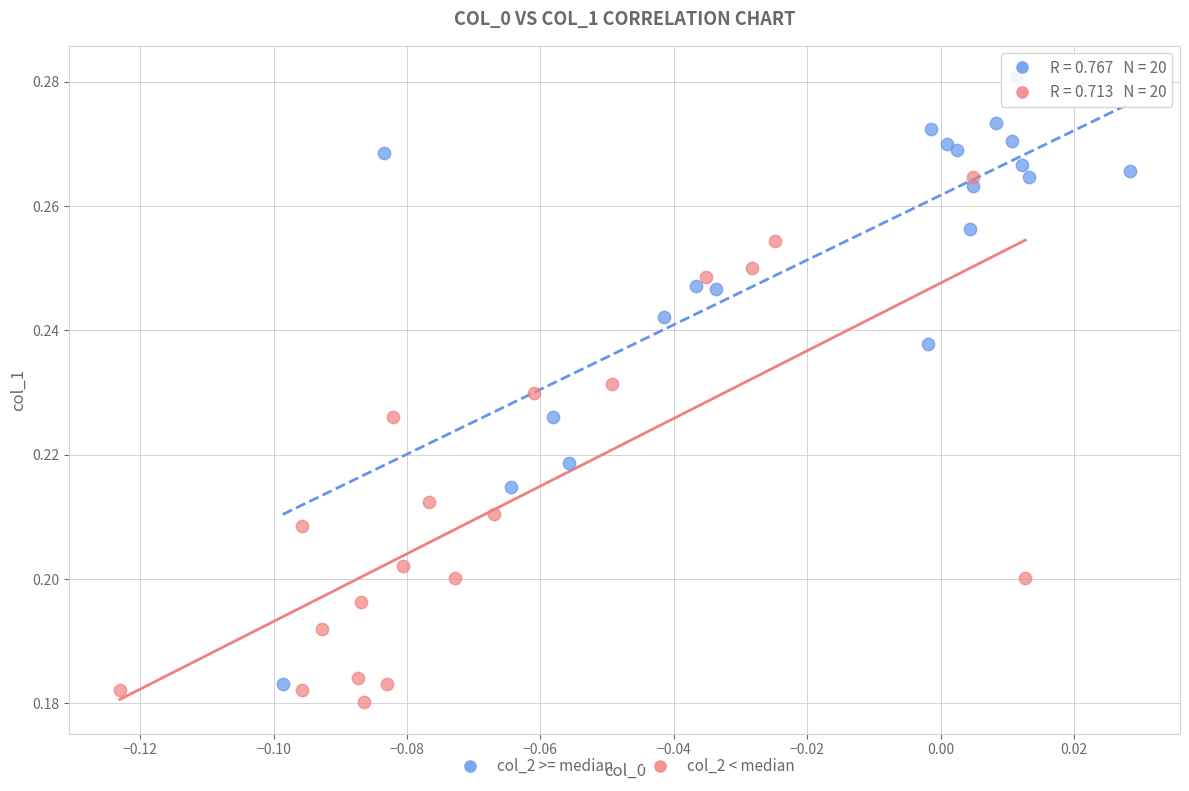

Which series reaches the maximum Y coordinate?

col_2 >= median